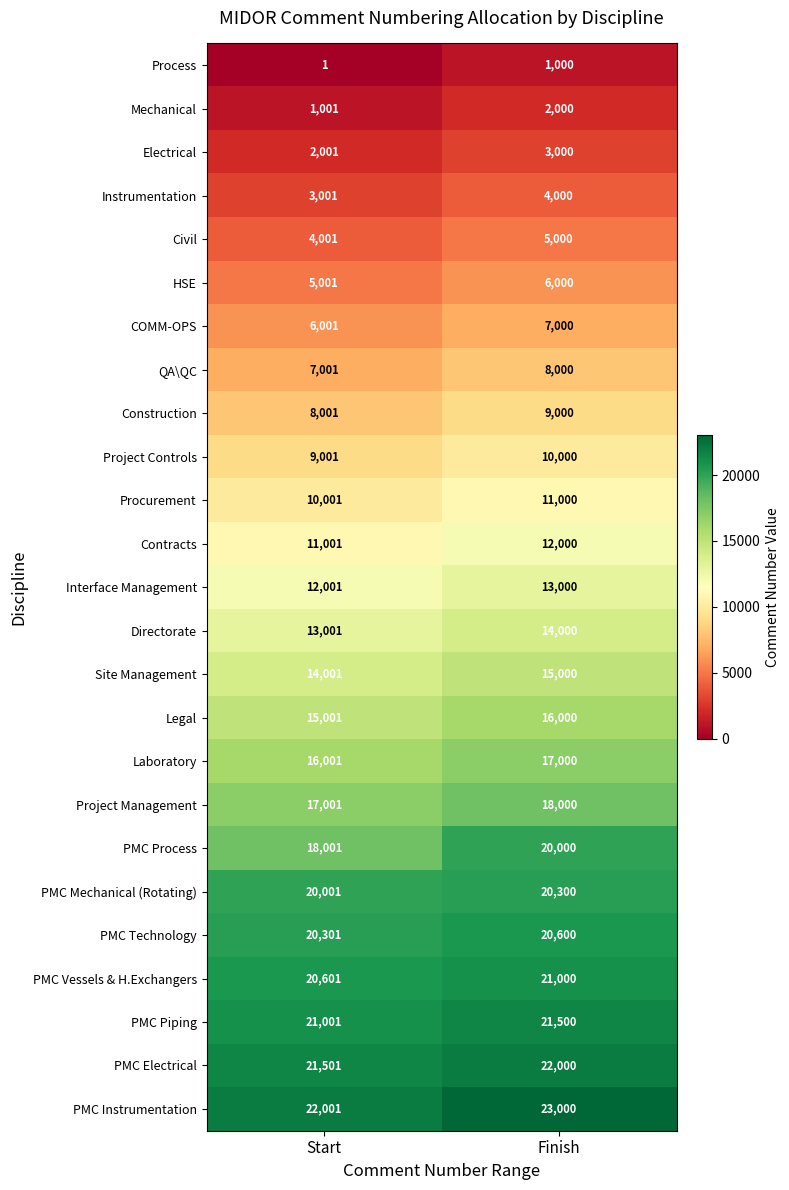

What is the maximum value shown in the chart?

23000